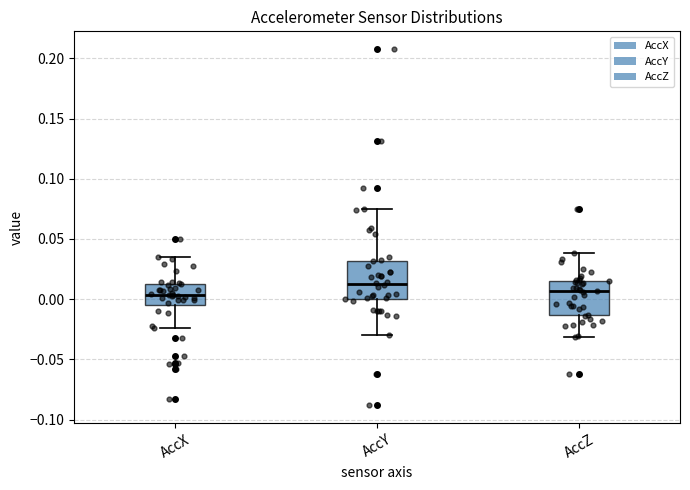

Reading left to right, transcribe this box plot: for each box, give where its median line is, the range the box spans, and where its two whiskers end, as read against the y-axis. The values are not printed on the chart, so give them approximately, as read against the axis.

AccX: median 0.005, box -0.005 to 0.010, whiskers -0.025 to 0.035
AccY: median 0.010, box 0.000 to 0.030, whiskers -0.030 to 0.075
AccZ: median 0.005, box -0.015 to 0.015, whiskers -0.030 to 0.040